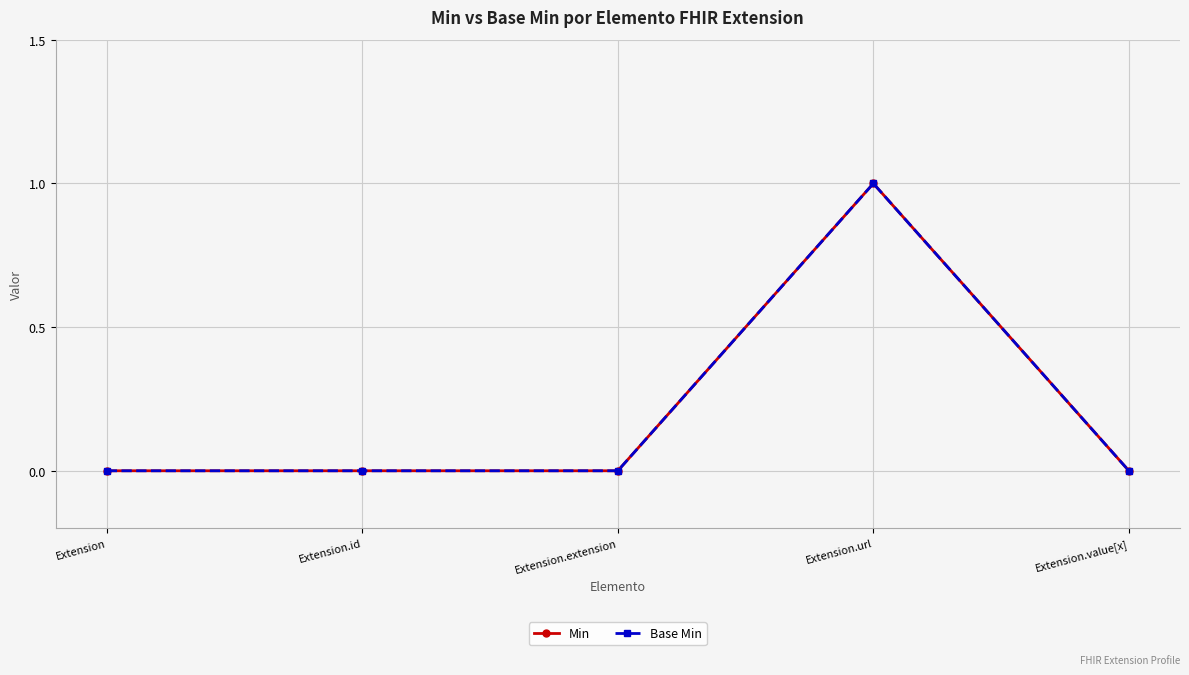

Does the chart have visible grid lines?

Yes